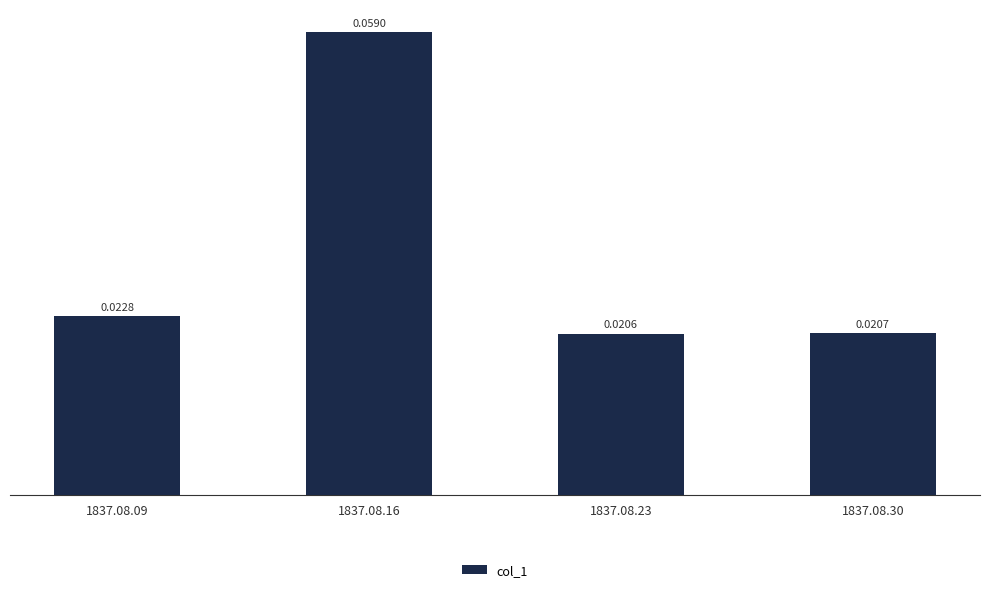

Rank the categories by value from highest to lowest.

1837.08.16, 1837.08.09, 1837.08.30, 1837.08.23